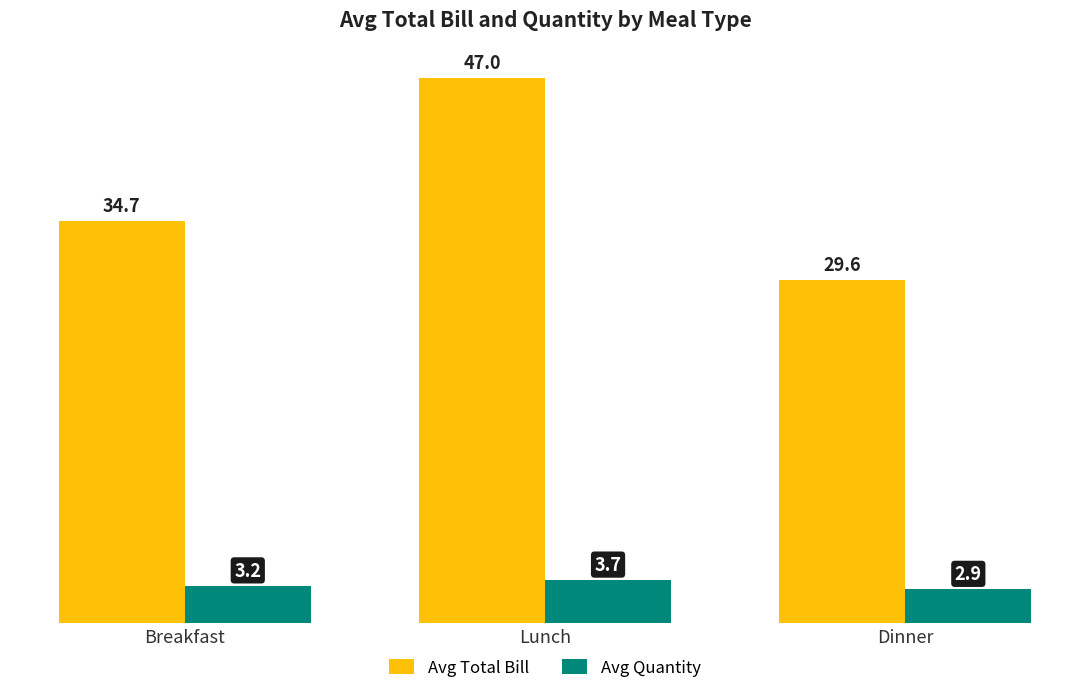

True or false: Avg Total Bill has a value of 46.6 at Dinner.

False